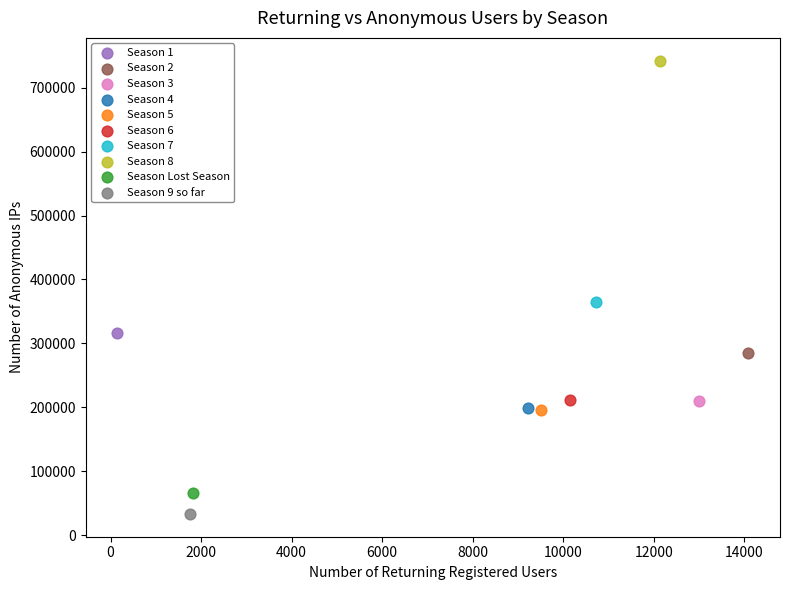

What are all the series names shown in the legend?

Season 1, Season 2, Season 3, Season 4, Season 5, Season 6, Season 7, Season 8, Season Lost Season, Season 9 so far